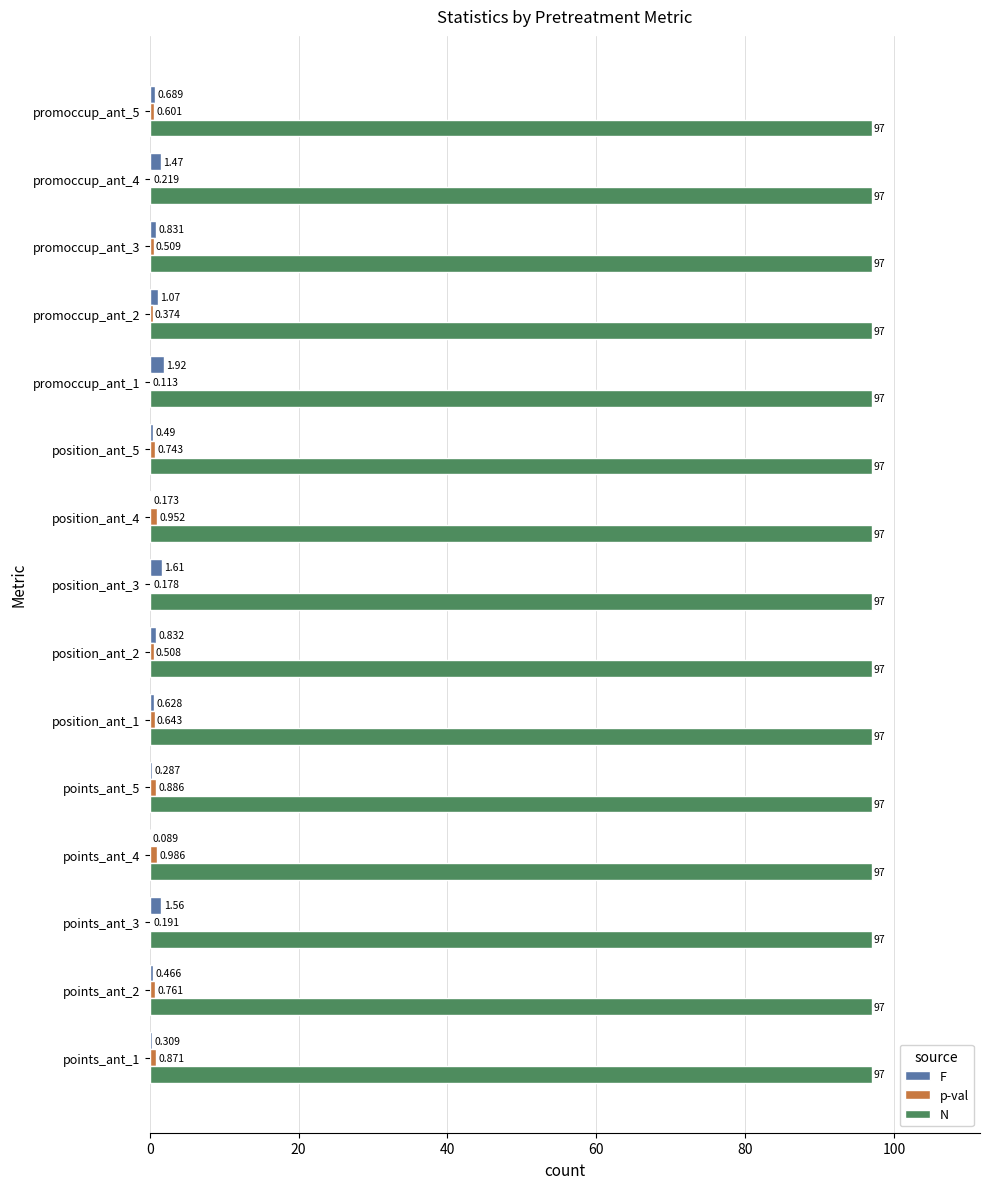

Between points_ant_2 and position_ant_3, which series saw the biggest shift?

F